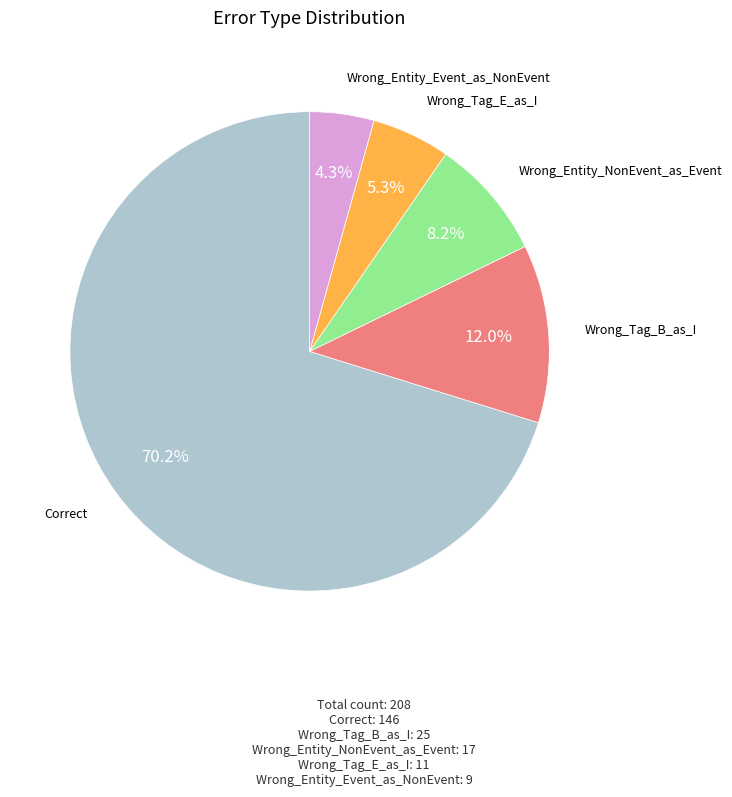

Is there a majority slice in this chart?

Yes